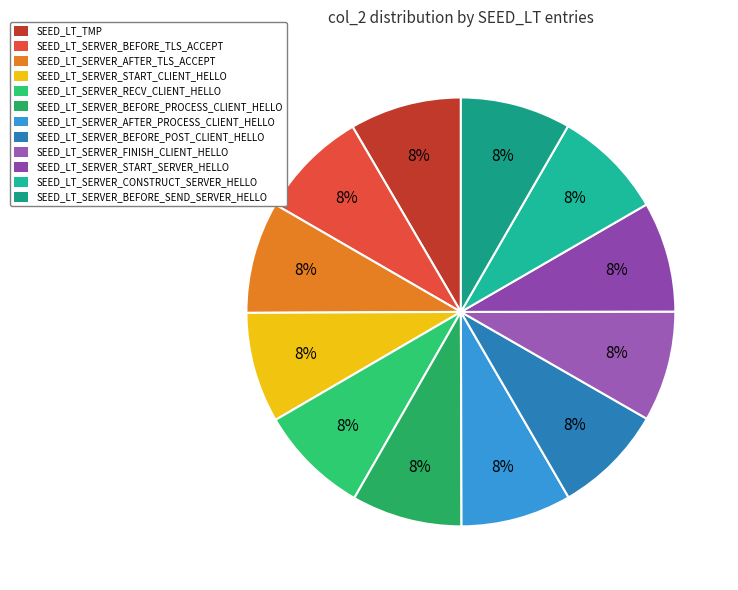

How many segments does this pie chart have?

12